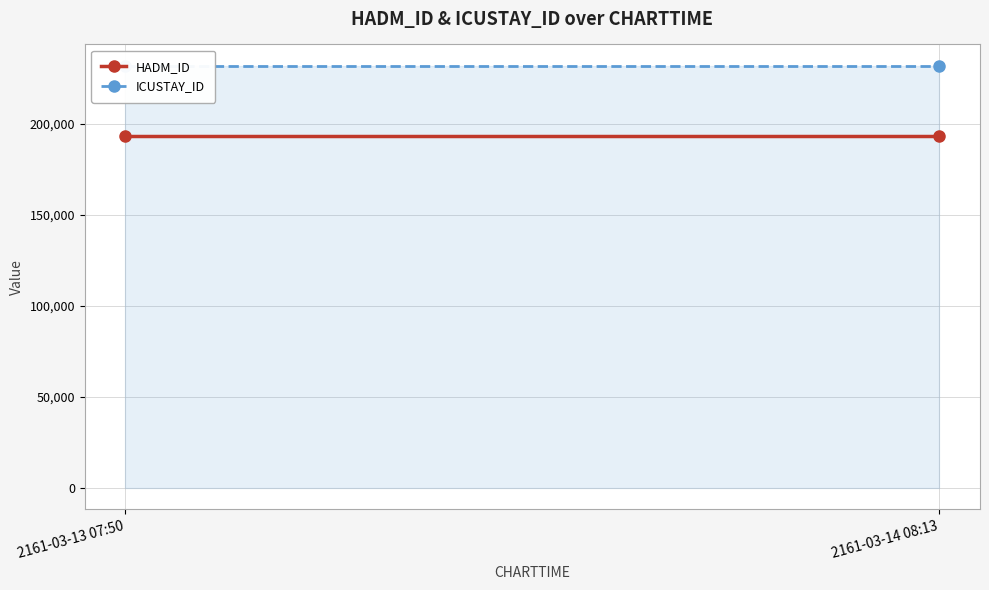

List the labels in order of ICUSTAY_ID value, largest first.

2161-03-13 07:50, 2161-03-14 08:13